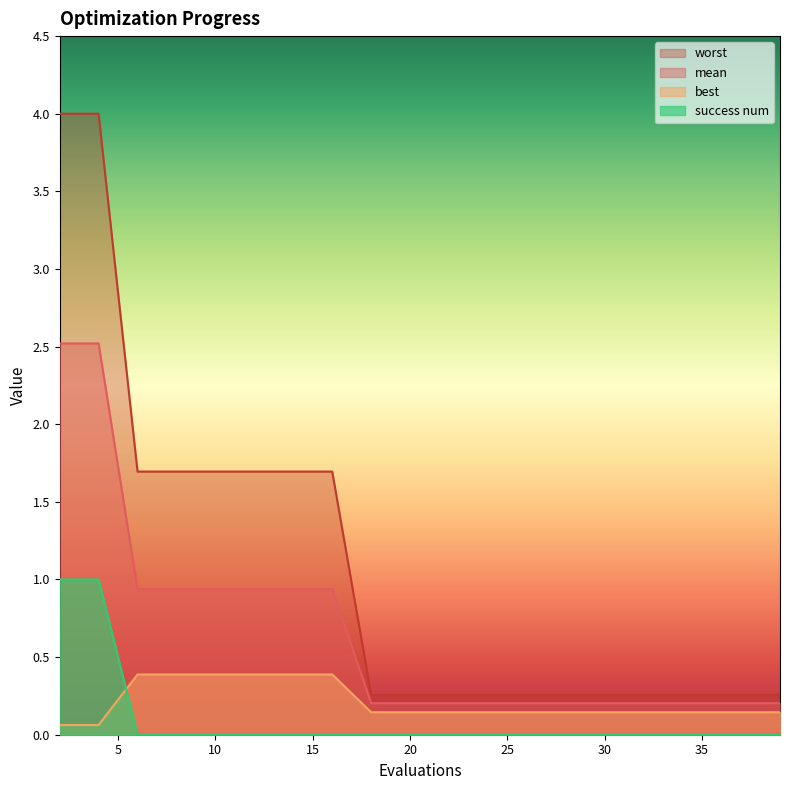

Is it true that success num equals 0.6 at 39?

False